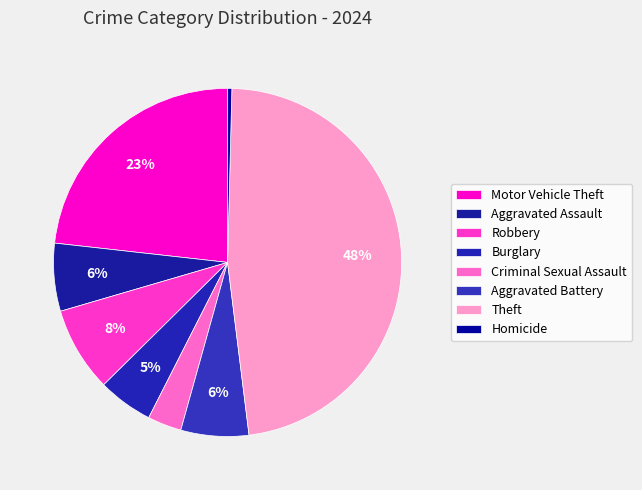

Between Robbery and Aggravated Battery, which is larger?

Robbery